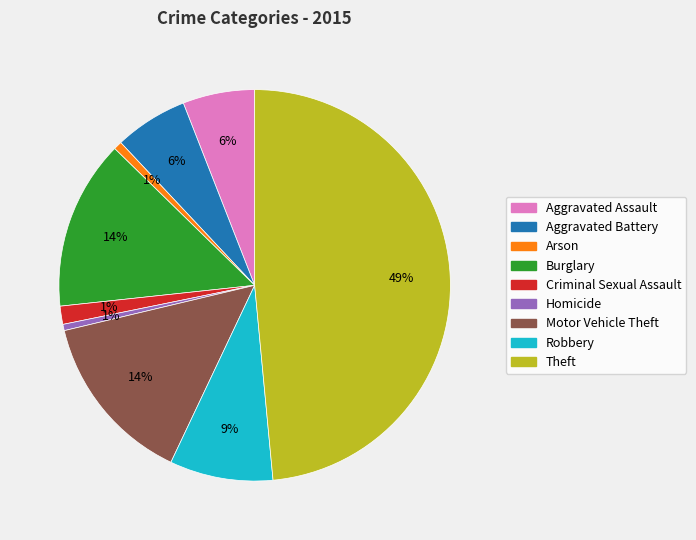

What percentage is the Robbery slice, to the nearest percent?

9%